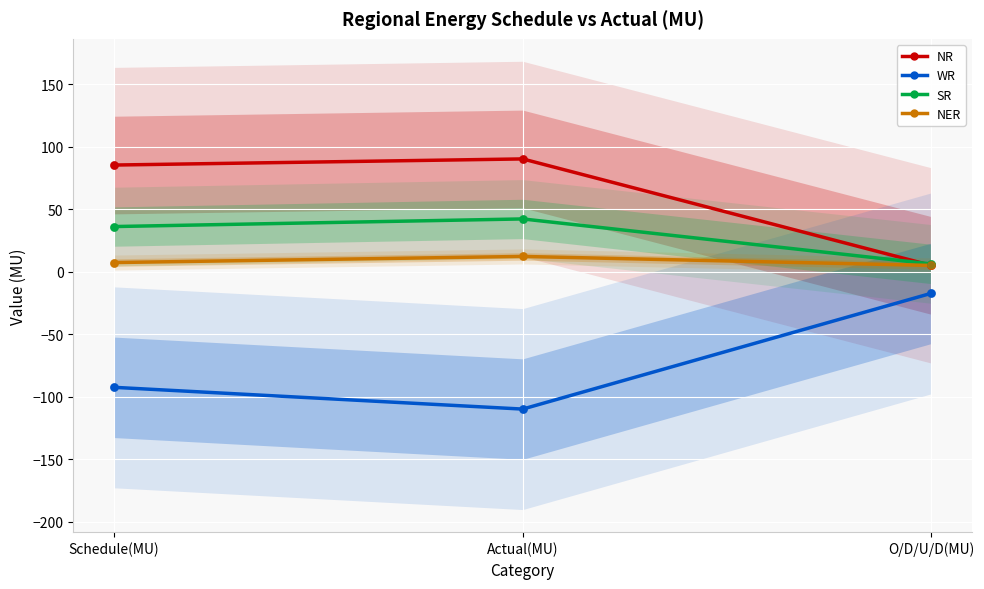

What is the total value across all series at Schedule(MU)?

35.8